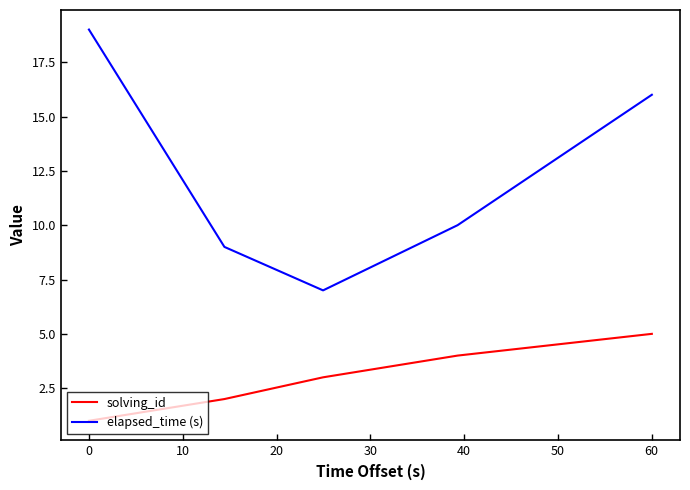

True or false: solving_id and elapsed_time (s) intersect in this chart.

False